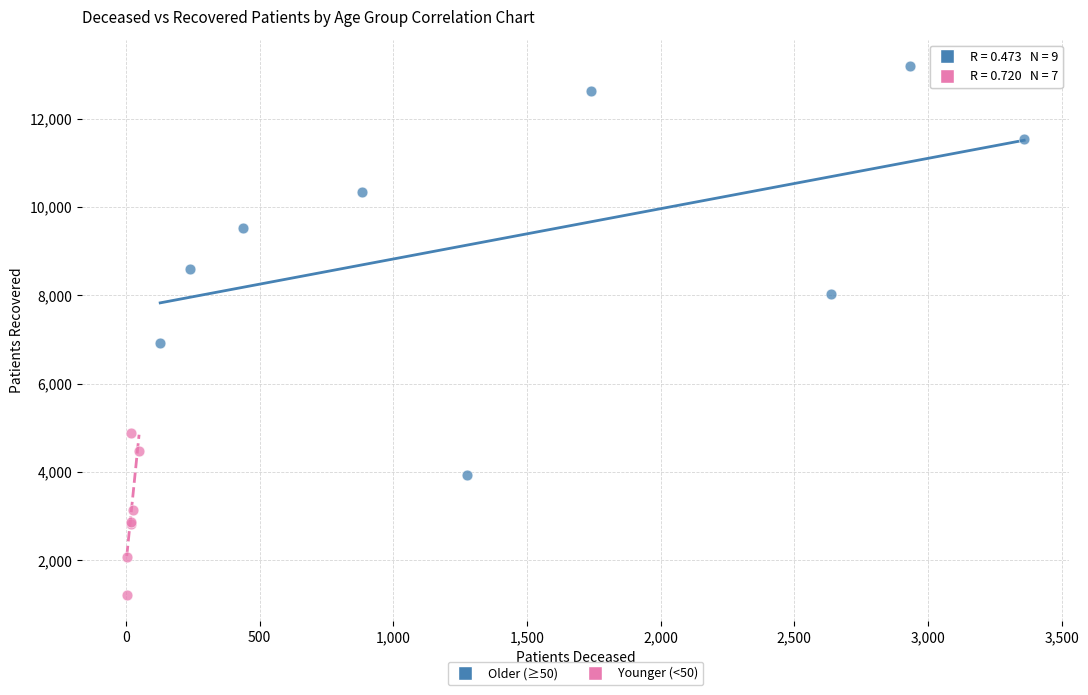

Which series reaches the minimum Y coordinate?

Younger (<50)